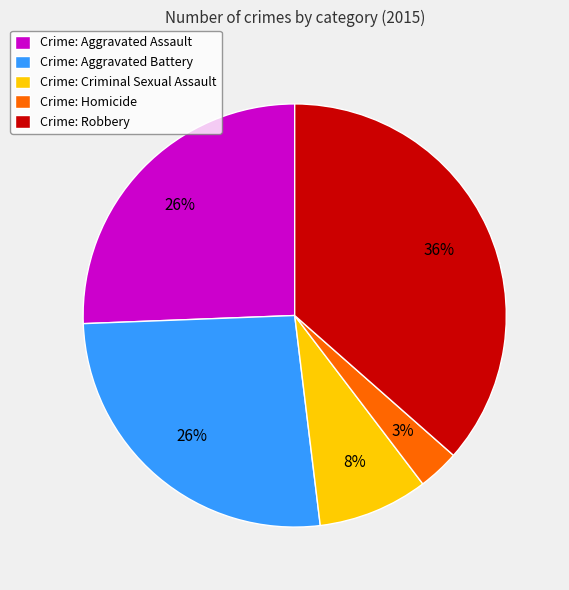

Count the number of slices in the pie.

5